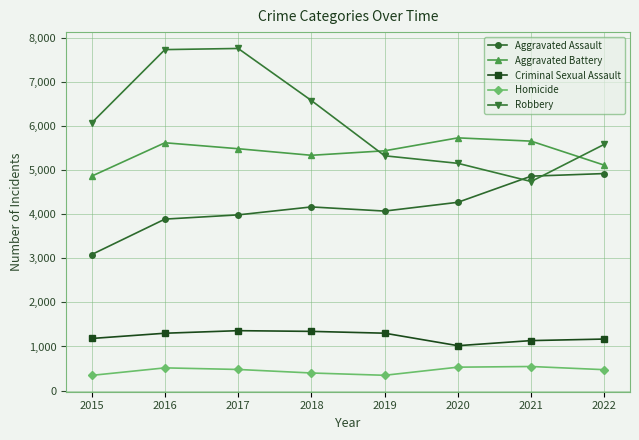

Rank the series by their maximum value, from lowest to highest.

Homicide, Criminal Sexual Assault, Aggravated Assault, Aggravated Battery, Robbery